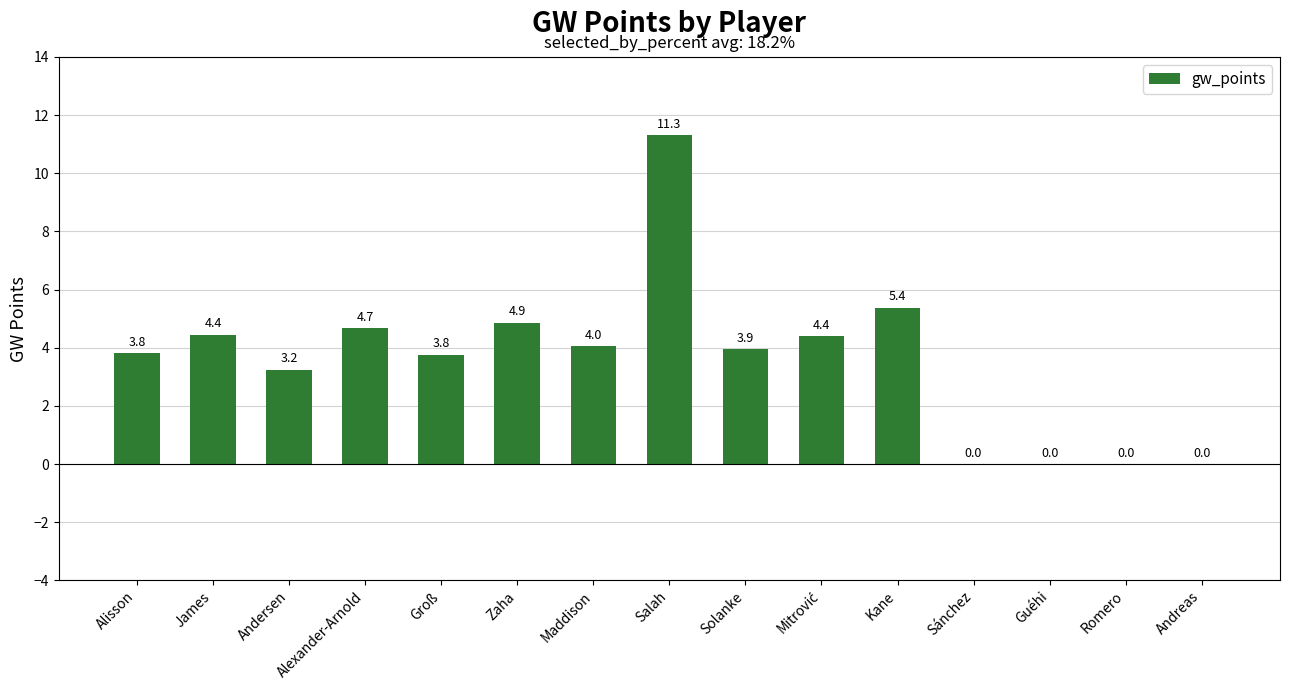

At which label does the data first exceed 3?

Alisson